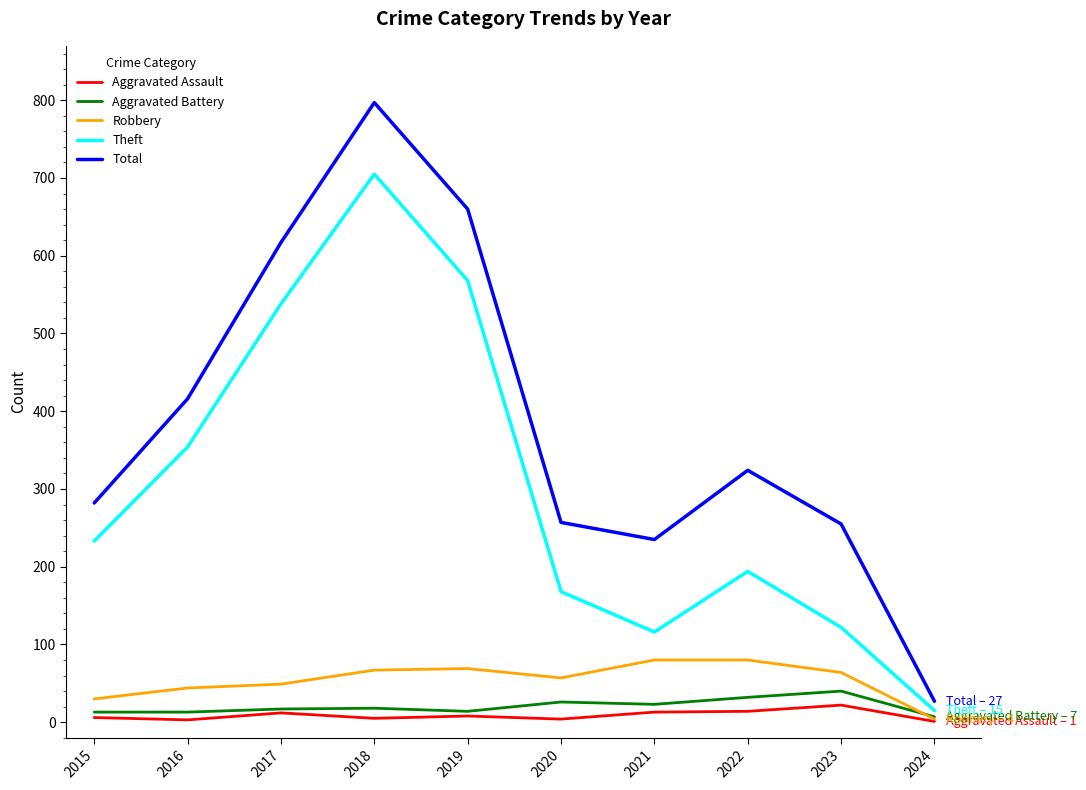

In Aggravated Battery, how many points are higher than both neighbors (excluding endpoints)?

3